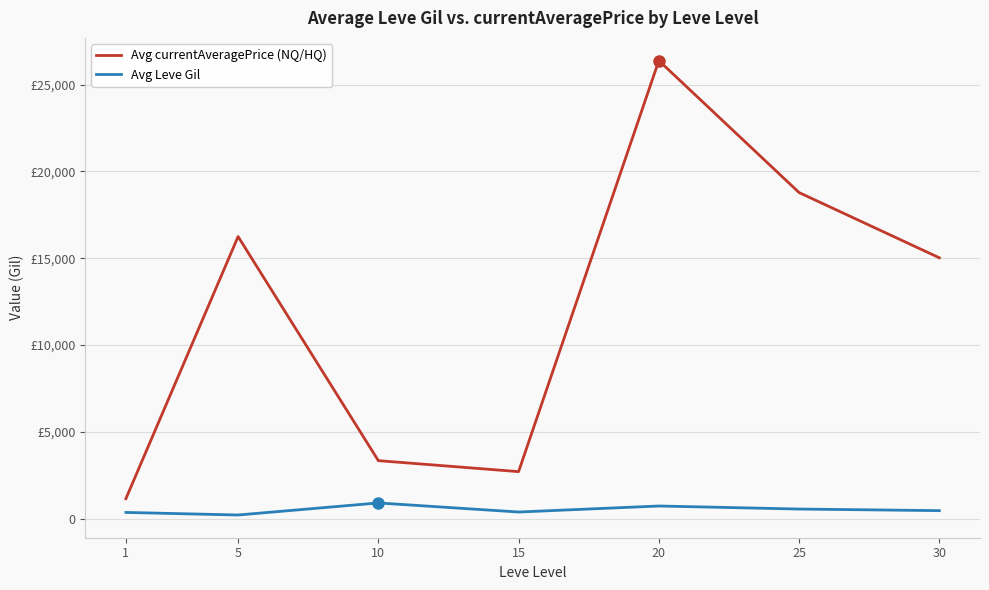

True or false: Avg Leve Gil and Avg currentAveragePrice (NQ/HQ) cross at least once.

False